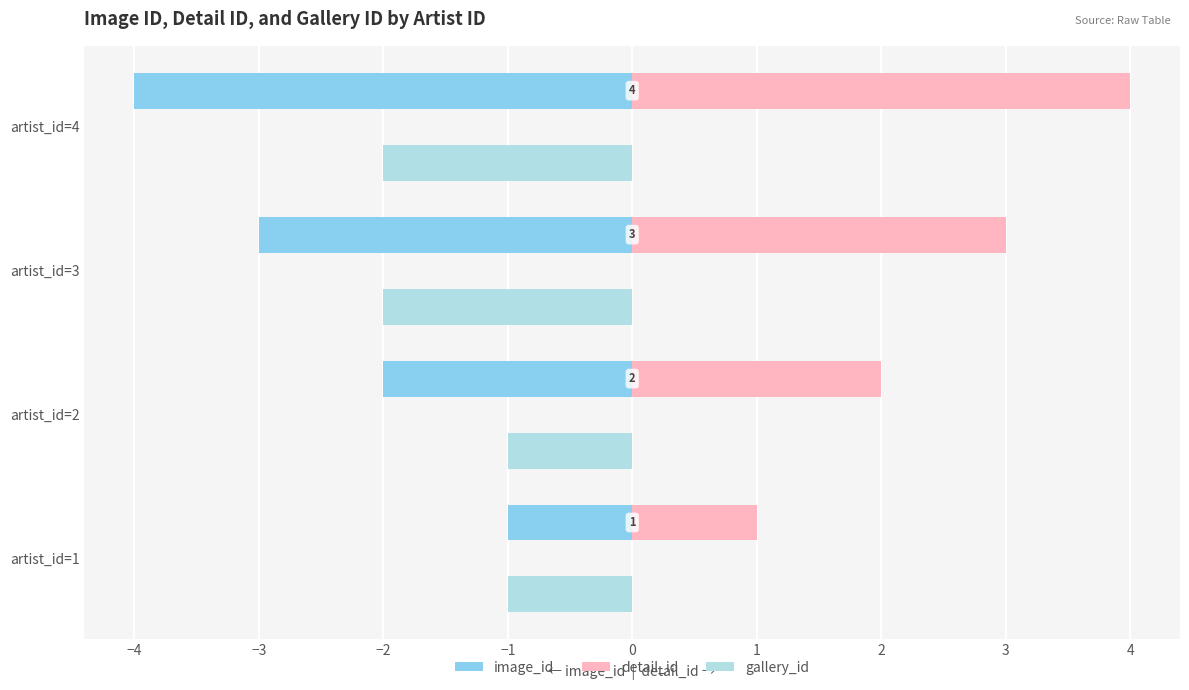

How many values in the detail_id series are below 3?

2